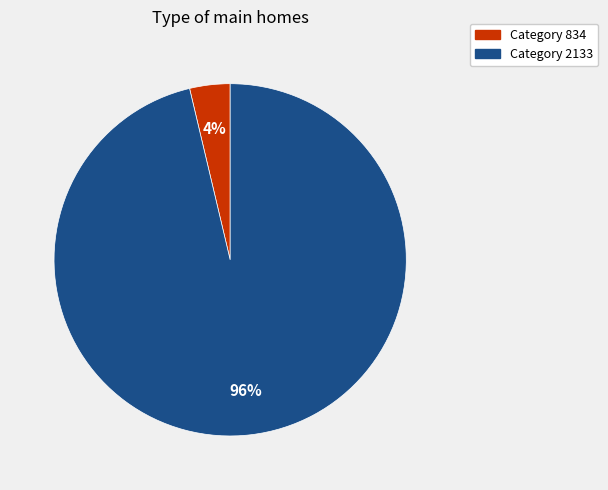

Is there a majority slice in this chart?

Yes